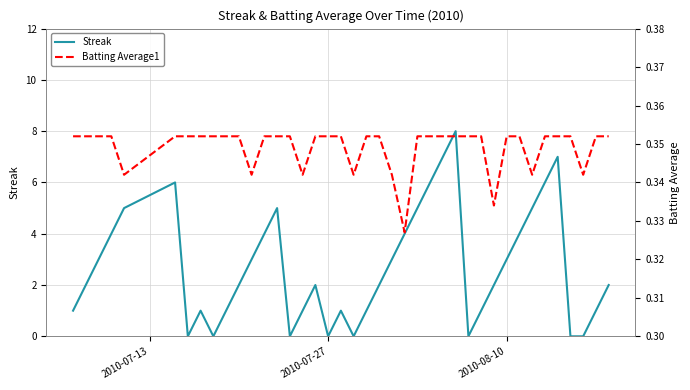

What is the average value of the Batting Average1 series?

0.3